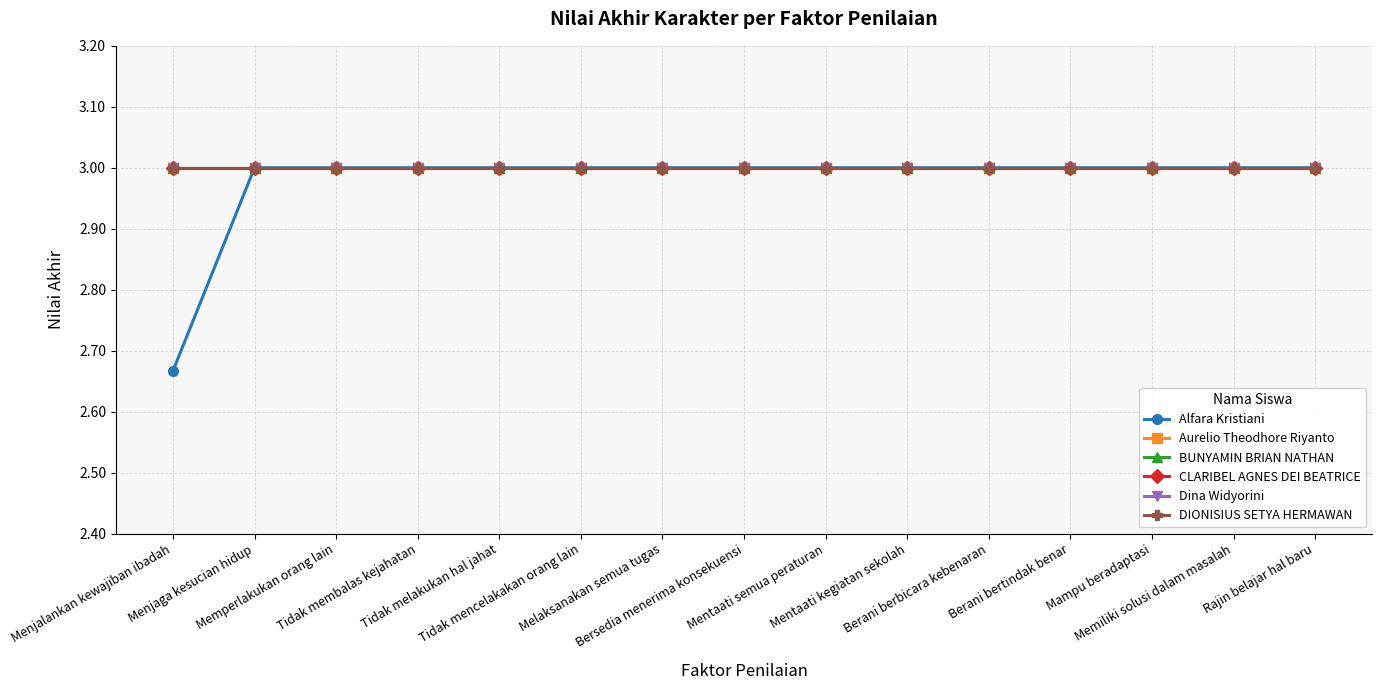

What is the average value of the Alfara Kristiani series?

3.0